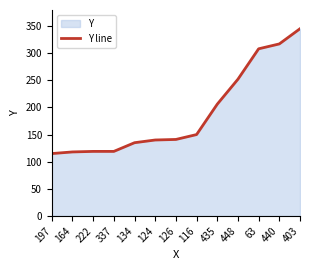

What is the difference between the second highest and minimum values?

202